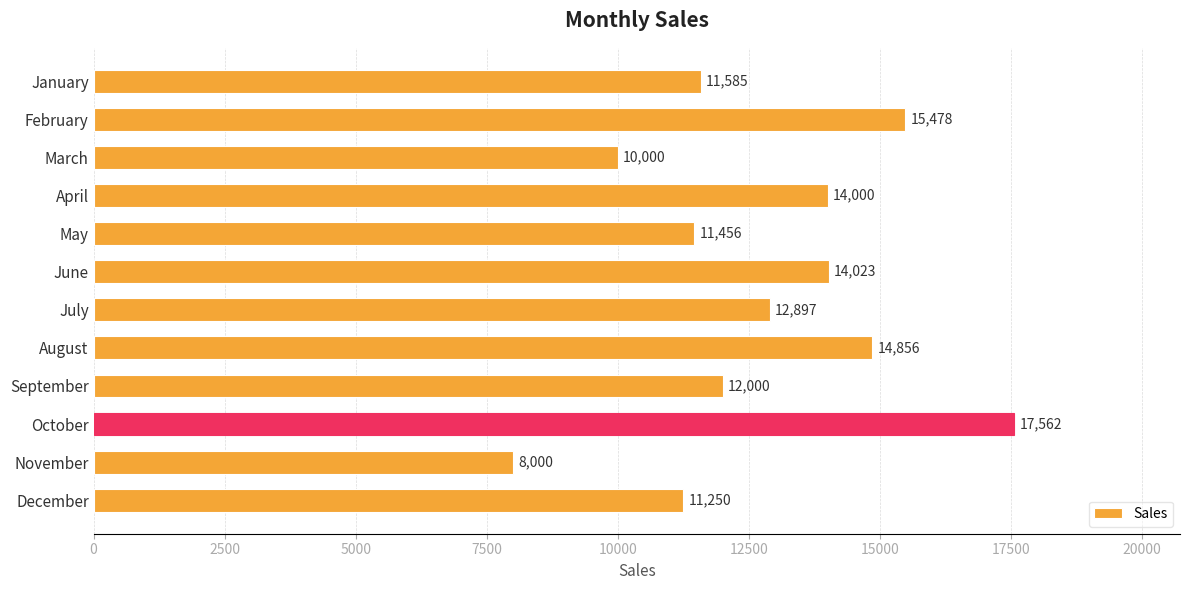

List the labels in order of value, largest first.

October, February, August, June, April, July, September, January, May, December, March, November